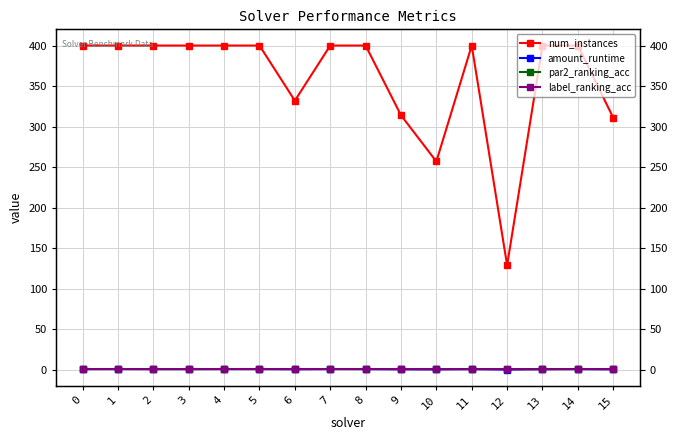

How many lines are shown in the chart?

4